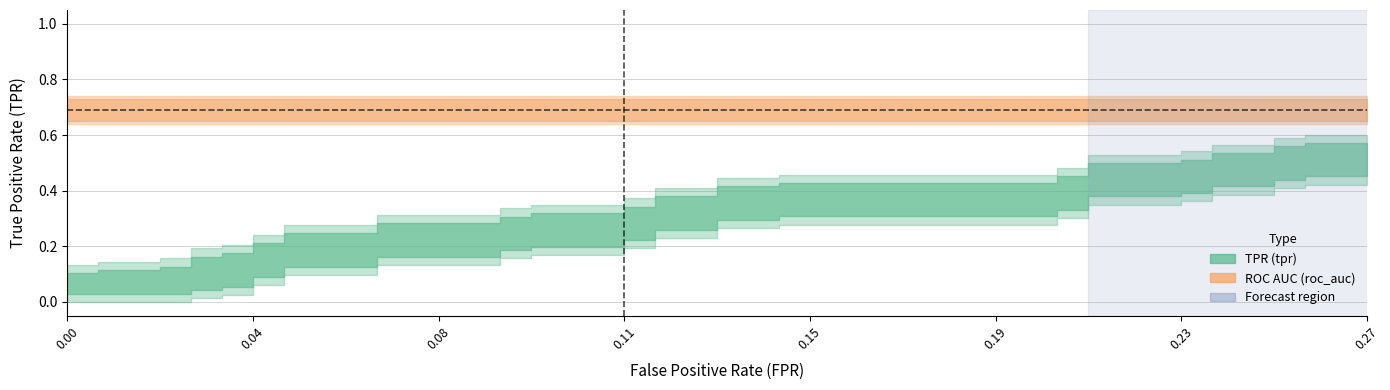

What is the difference between the maximum and minimum values in the fpr series?

0.3